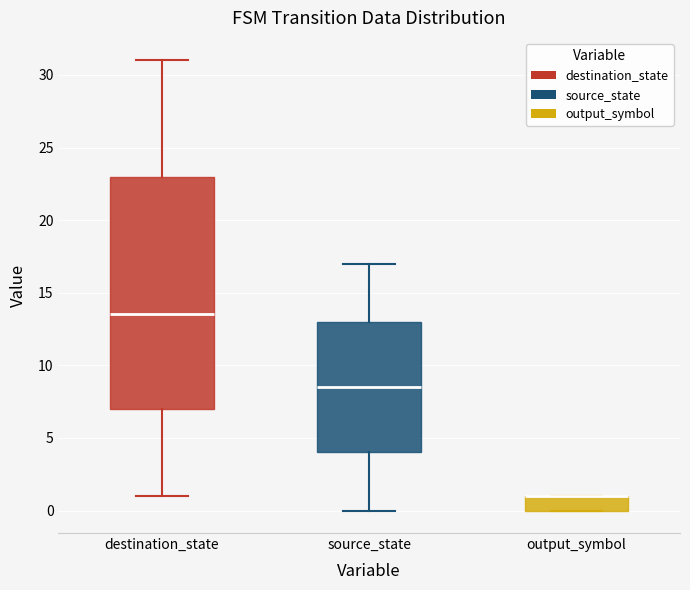

Comparing the boxes themselves (not the whiskers), which one is the tallest?

destination_state